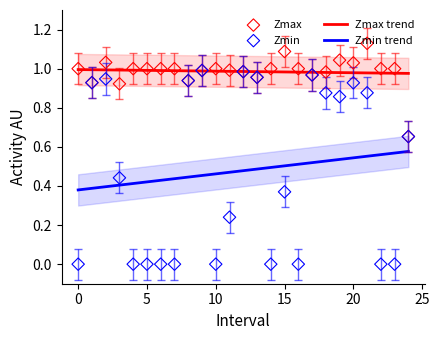

True or false: Zmin trend and Zmax trend cross at least once.

False